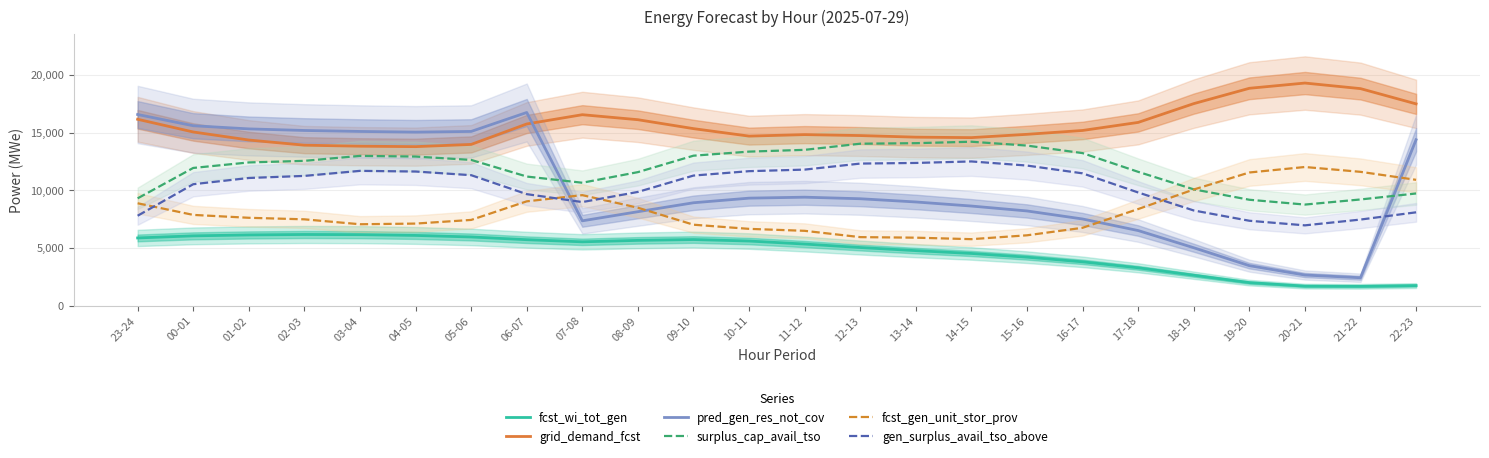

How many categories are shown in the chart?

24